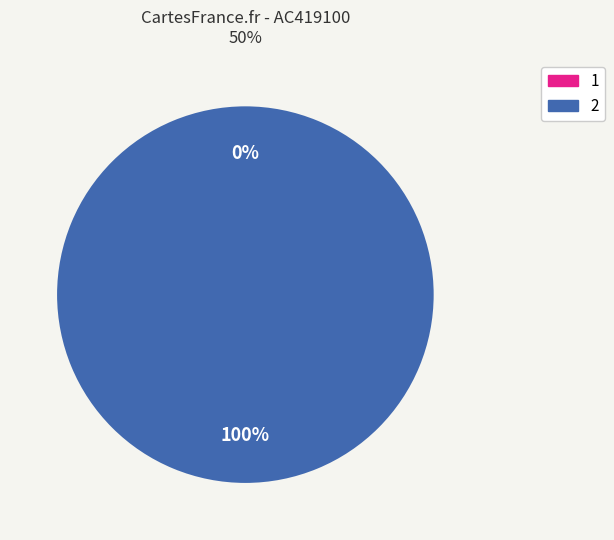

Do 1 and 2 together represent more than half of the pie?

Yes